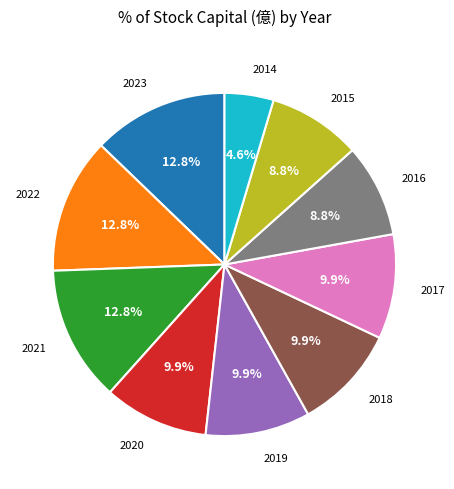

To the nearest percent, what portion does 2019 represent?

10%